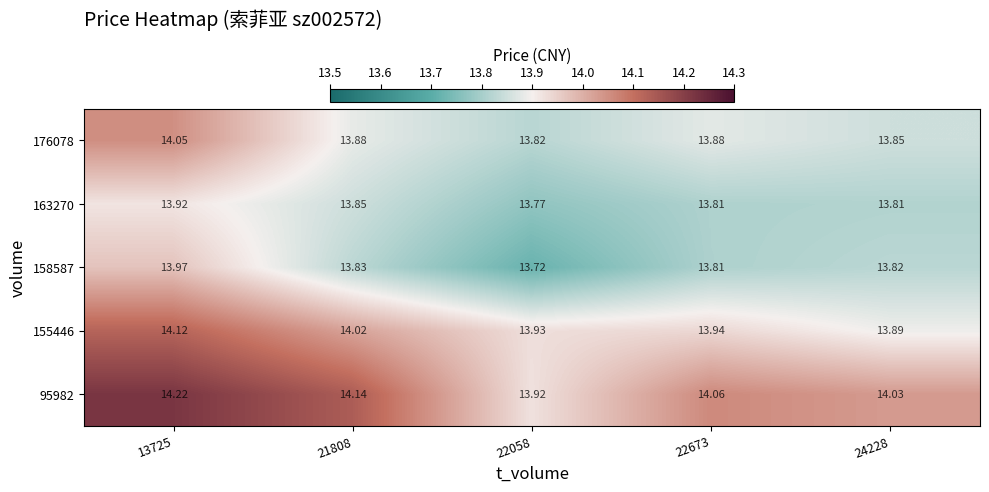

How many distinct data groups are displayed?

5